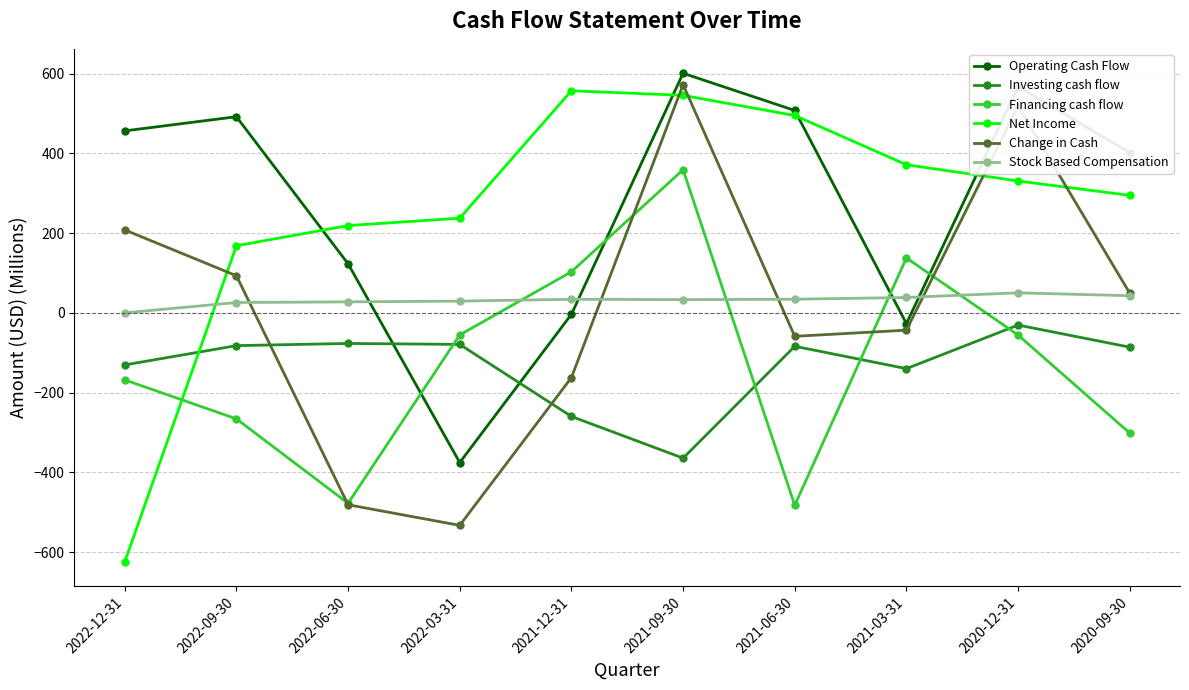

What position from the left is 2021-09-30?

6